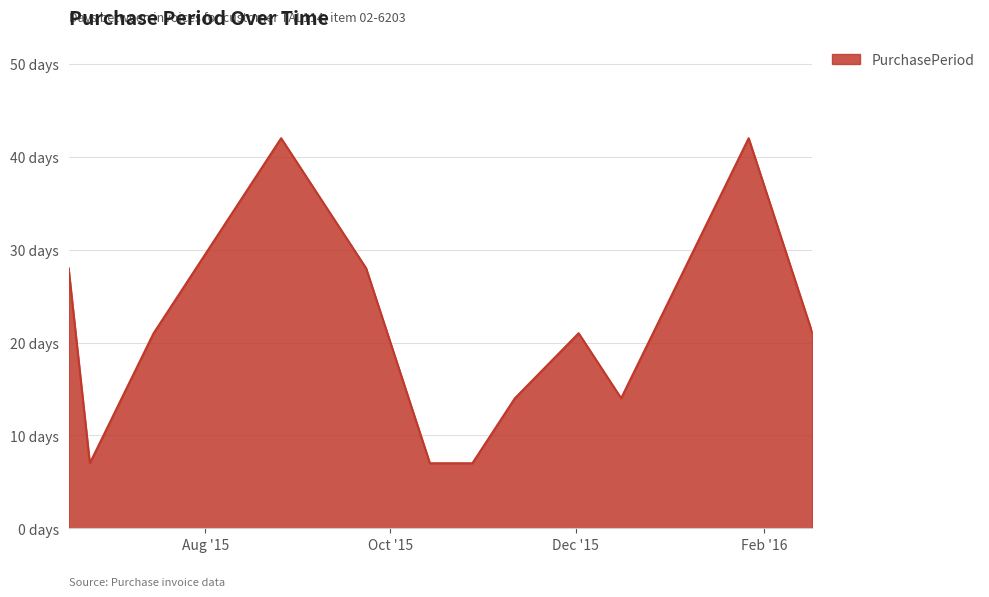

Reading right to left, extract all data points from this chart.

2016-02-17=21	2016-01-27=42	2015-12-16=14	2015-12-02=21	2015-11-11=14	2015-10-28=7	2015-10-21=7	2015-10-14=7	2015-10-07=14	2015-09-23=28	2015-08-26=42	2015-07-15=21	2015-06-24=7	2015-06-17=28